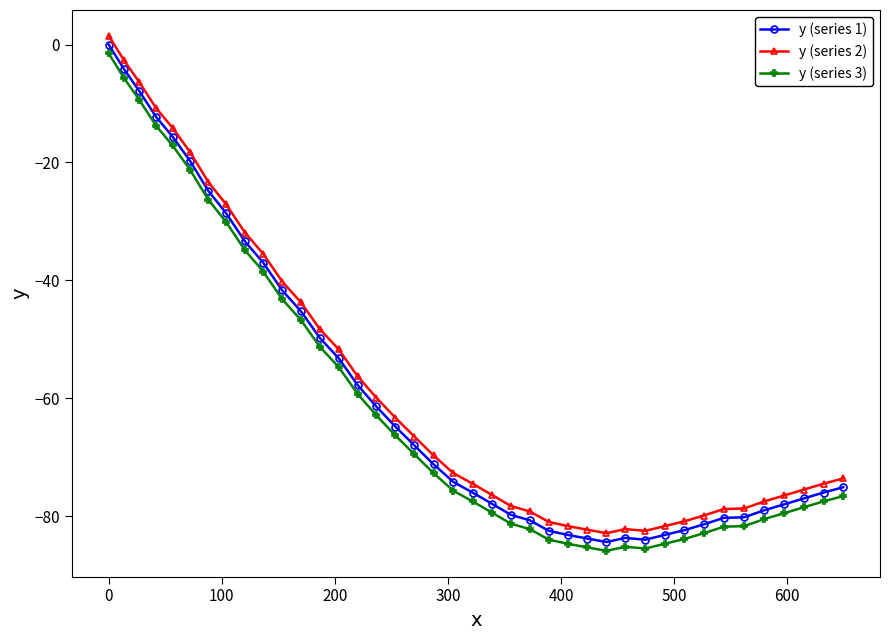

What is the value of the y (series 3) point at the 19th from the left?

-72.7